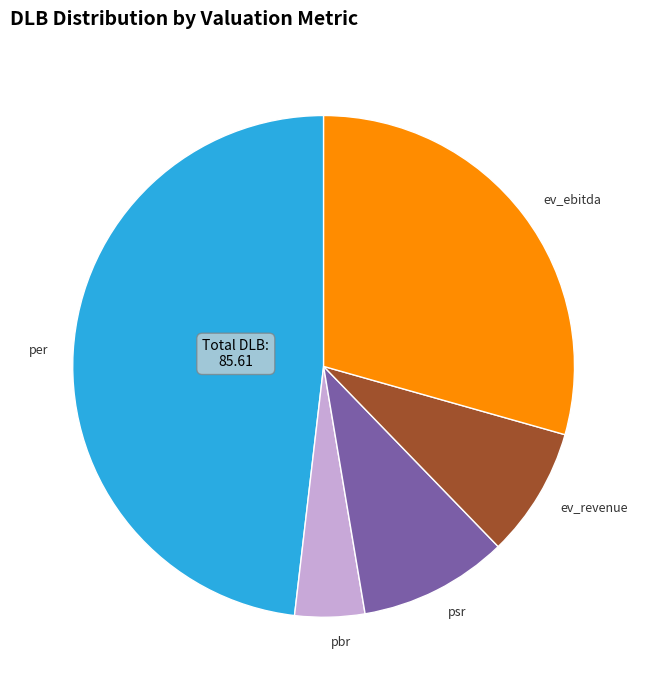

True or false: pbr accounts for 13% of the total.

False